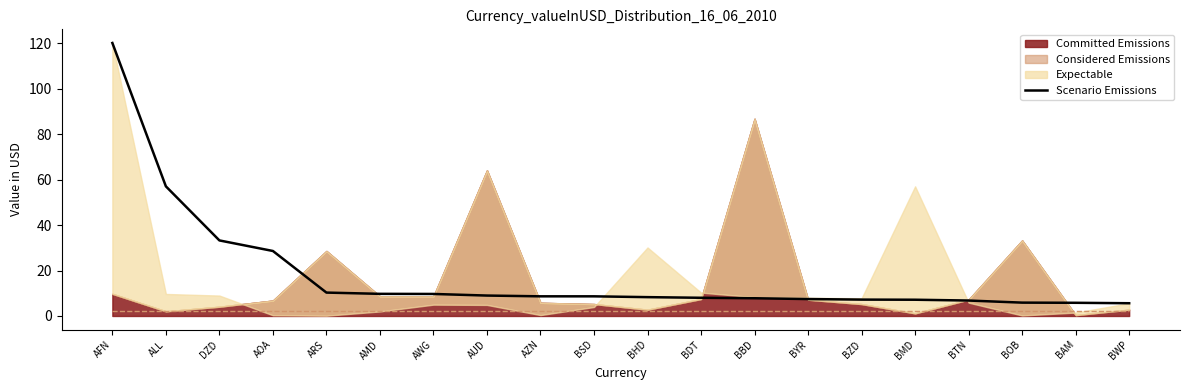

At which label does the data first exceed 8?

AFN